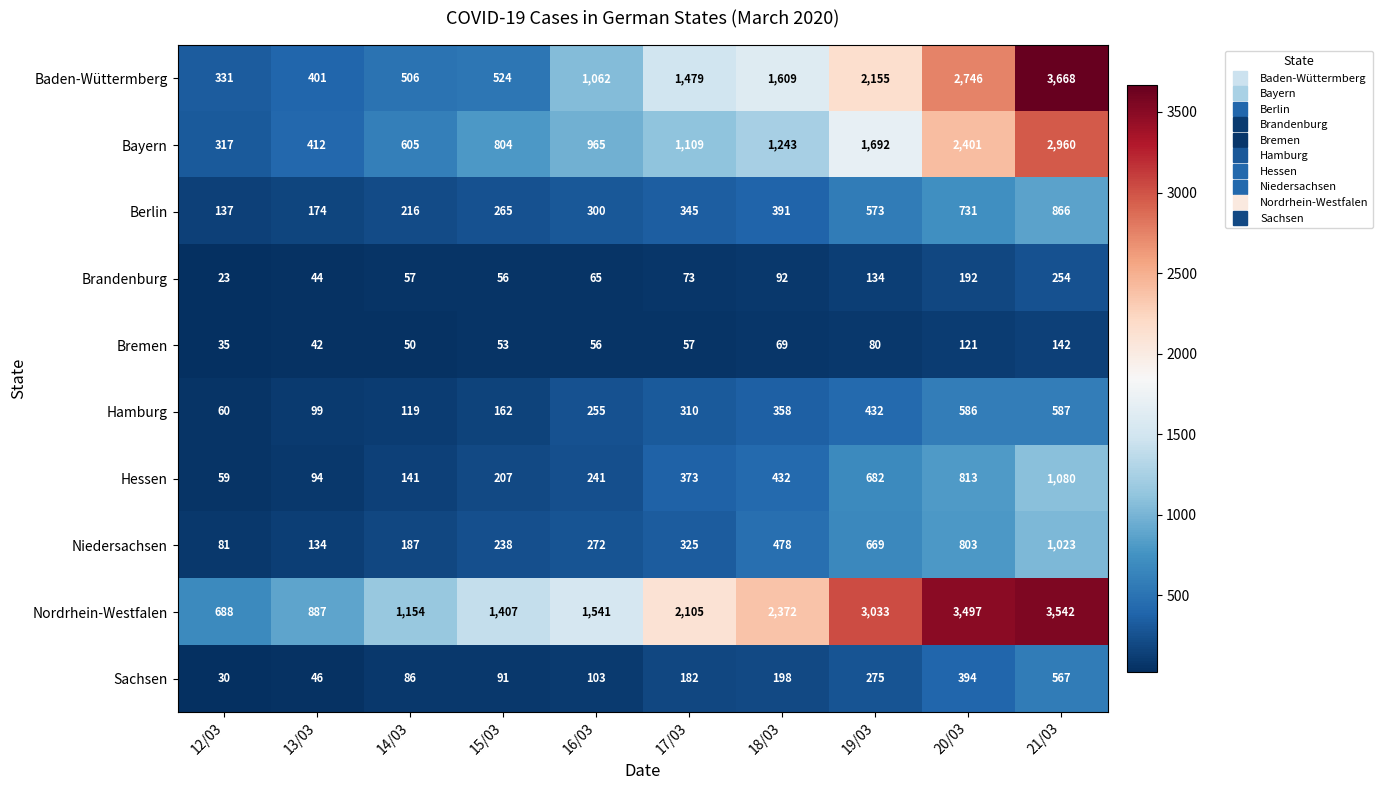

What is the approximate value of Hamburg at 17/03, to the nearest 10?

310